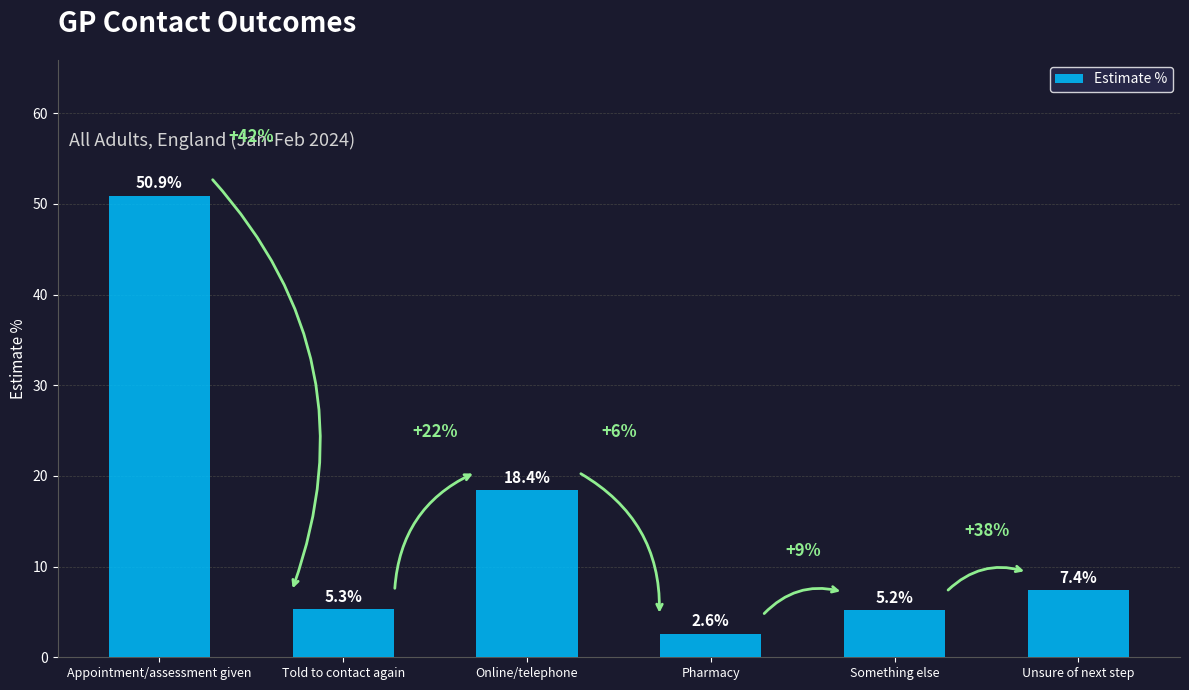

Rank the categories by value from lowest to highest.

Pharmacy, Something else, Told to contact again, Unsure of next step, Online/telephone, Appointment/assessment given